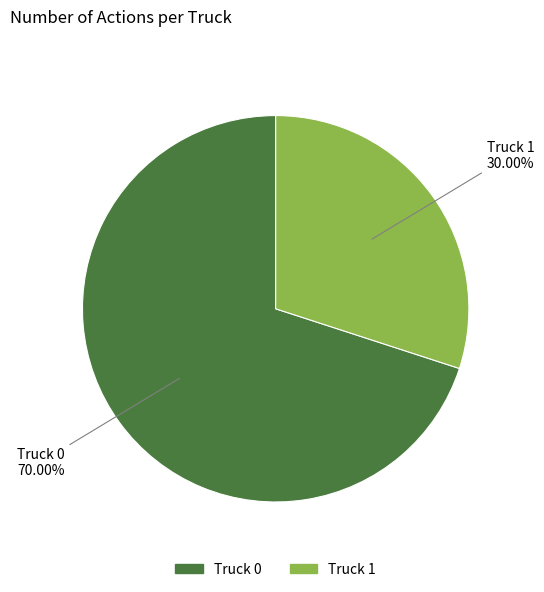

What is the ratio of the value at Truck 1 to the value at Truck 0?

0.4